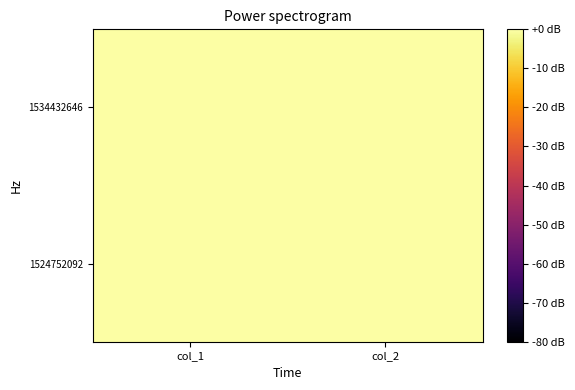

Between col_1 and col_2, which is larger?

col_1